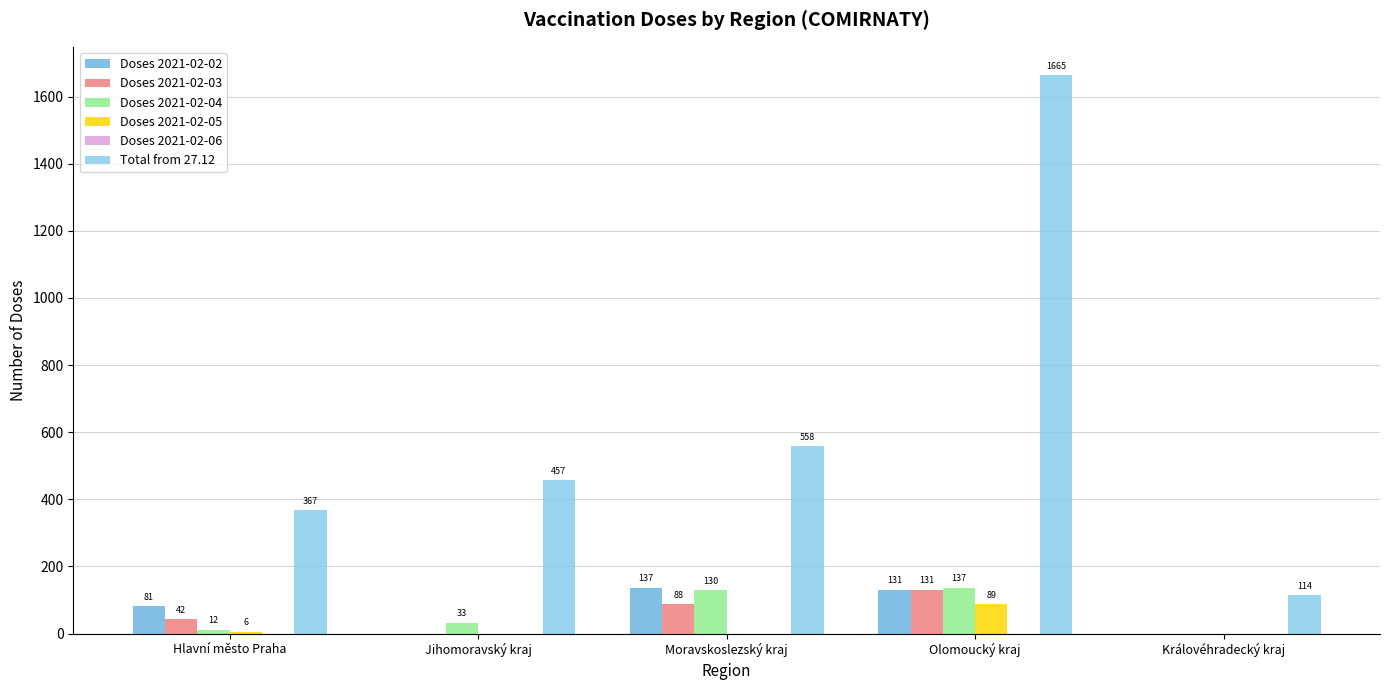

What is the difference between the maximum and second lowest values in the Total from 27.12 series?

1298